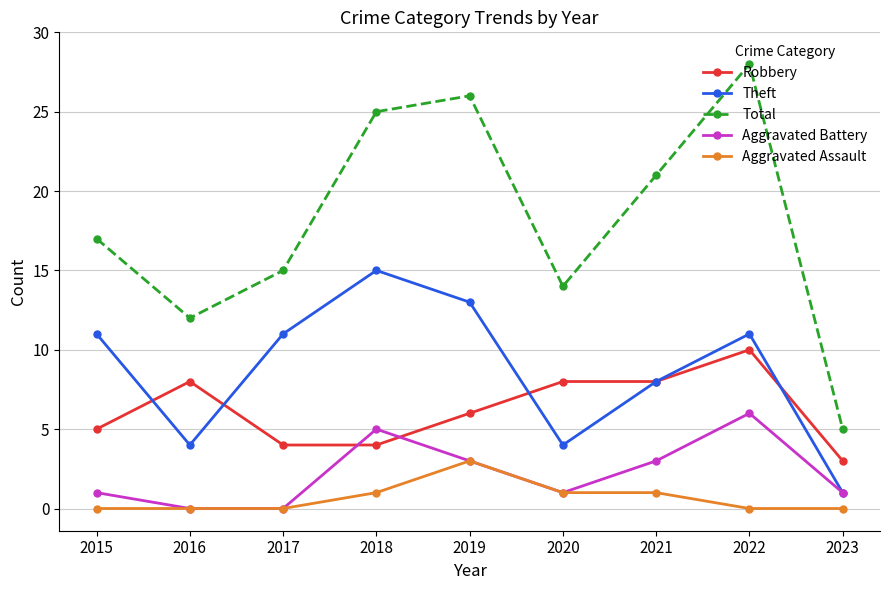

Is the value of Robbery at 2021 greater than the value of Aggravated Battery at 2022?

Yes